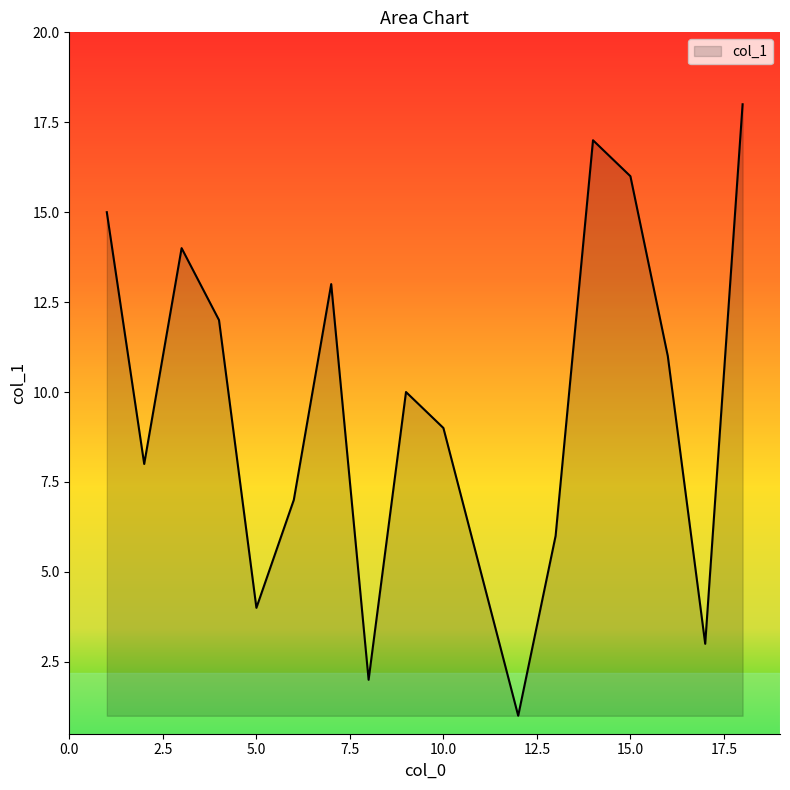

What is the difference between the maximum and minimum values?

17